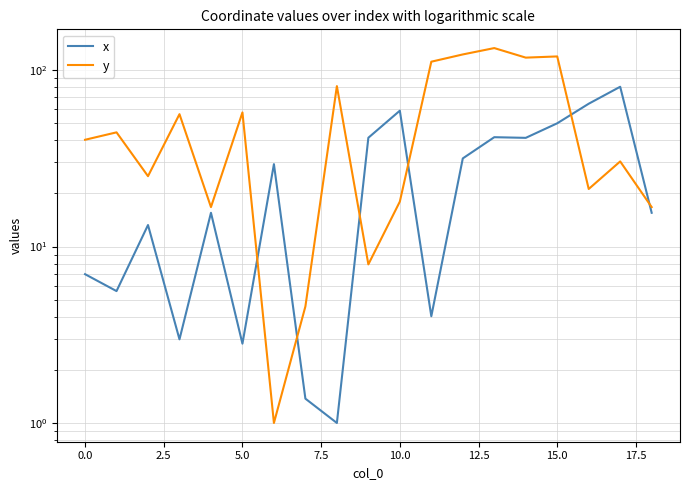

How many lines are shown in the chart?

2